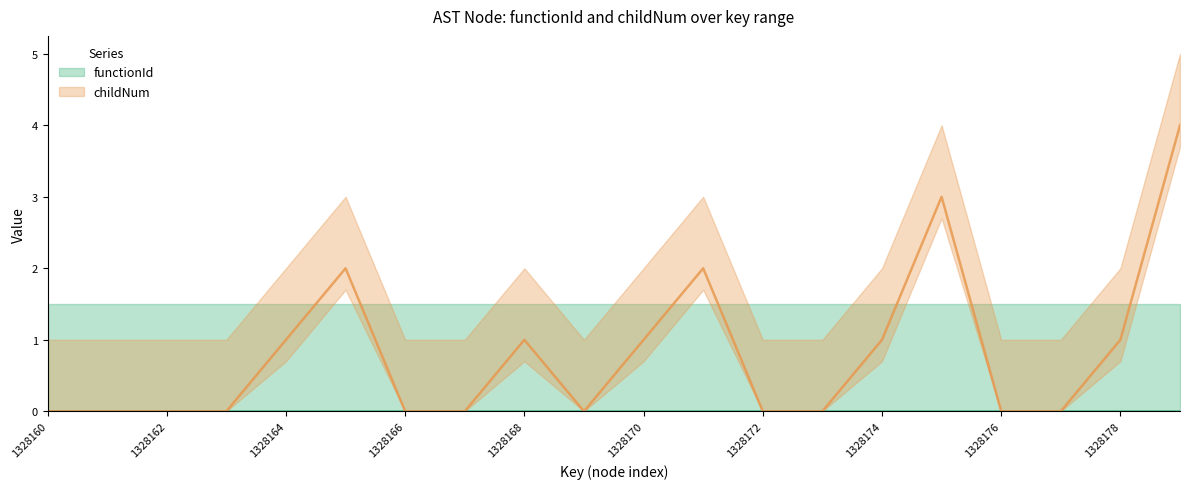

Reading left to right, transcribe all the data shown in this chart.

0	0	0	0	1	2	0	0	1	0	1	2	0	0	1	3	0	0	1	4